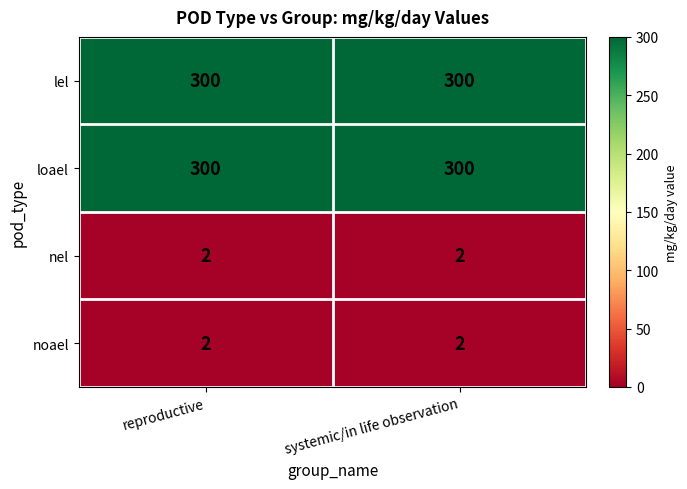

What value does the lel series have at reproductive?

300